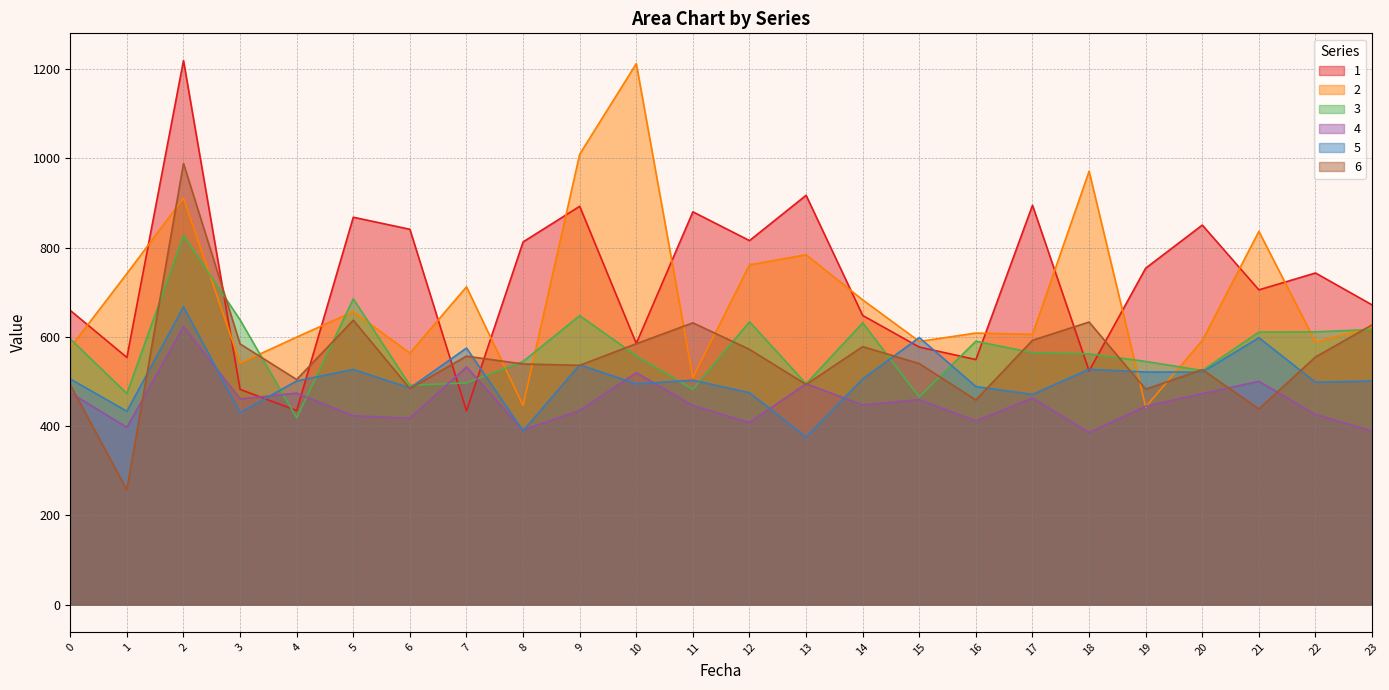

At which category does the chart reach its peak across all series?

2